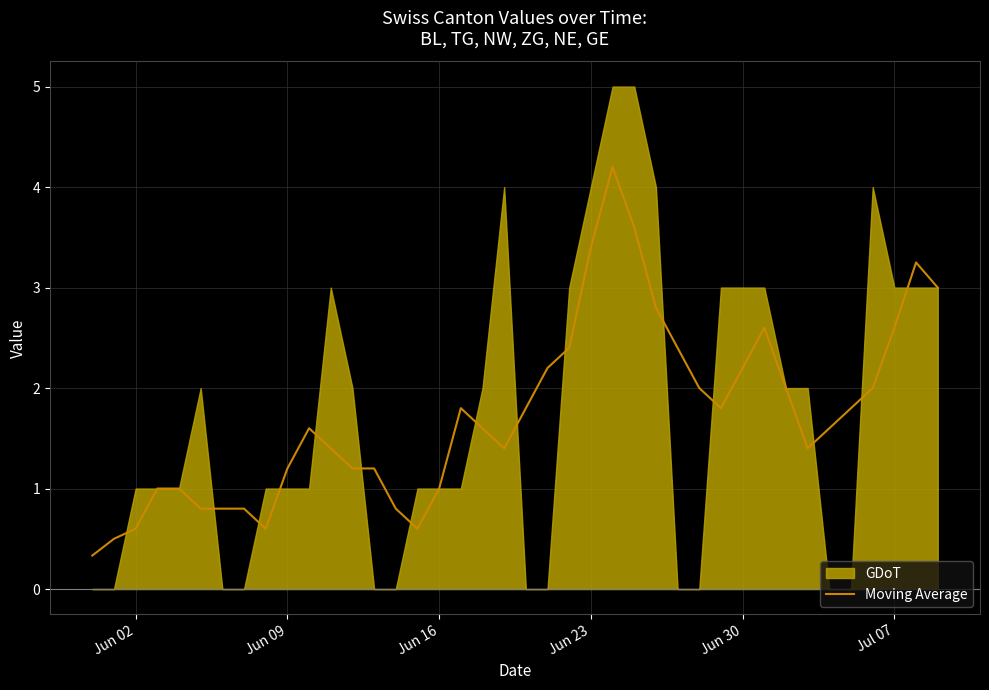

How many lines are shown in the chart?

1